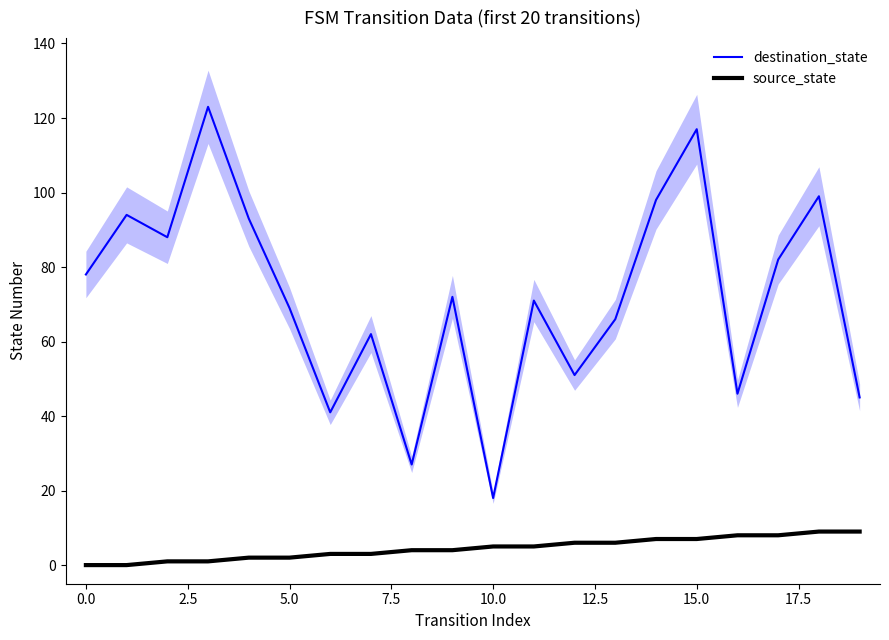

Which category has the lowest value in the destination_state series?

10.0